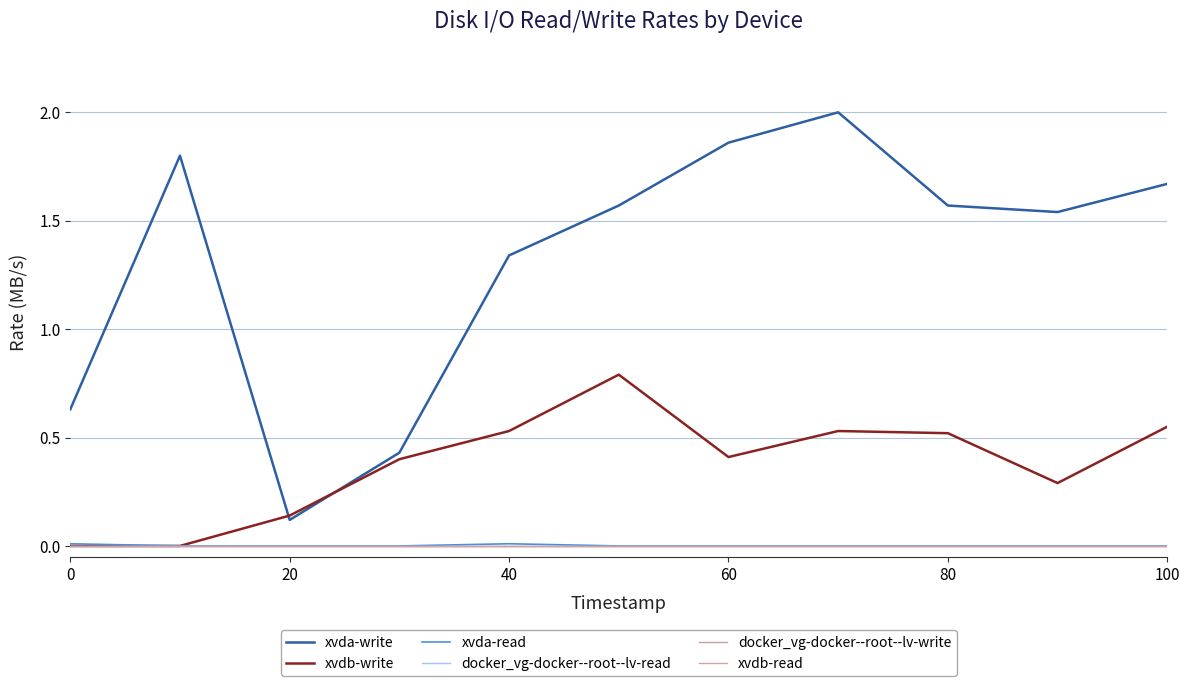

Does the chart have visible grid lines?

Yes